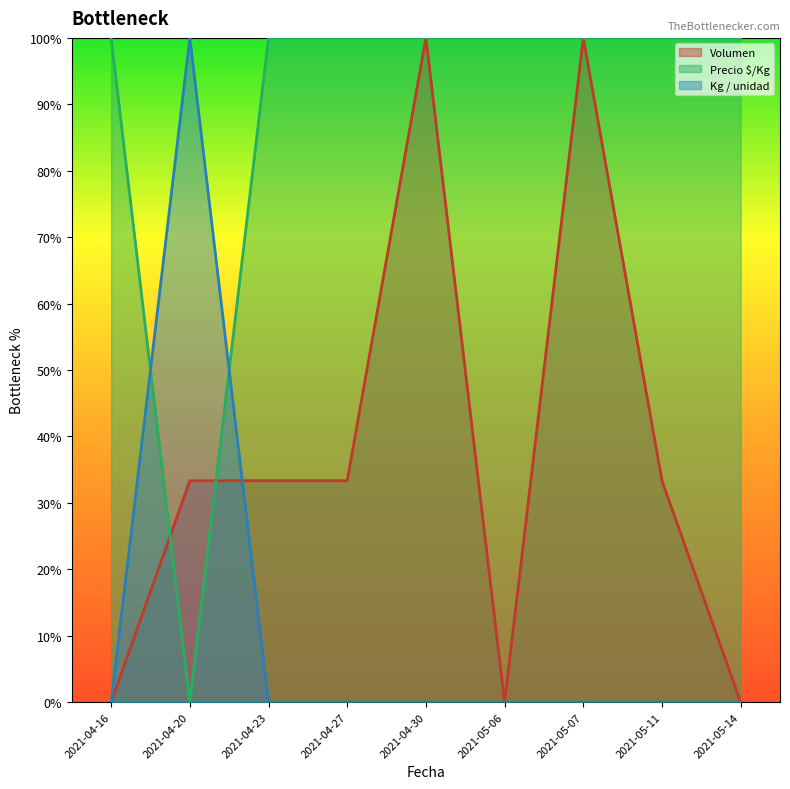

Does the chart have visible grid lines?

No